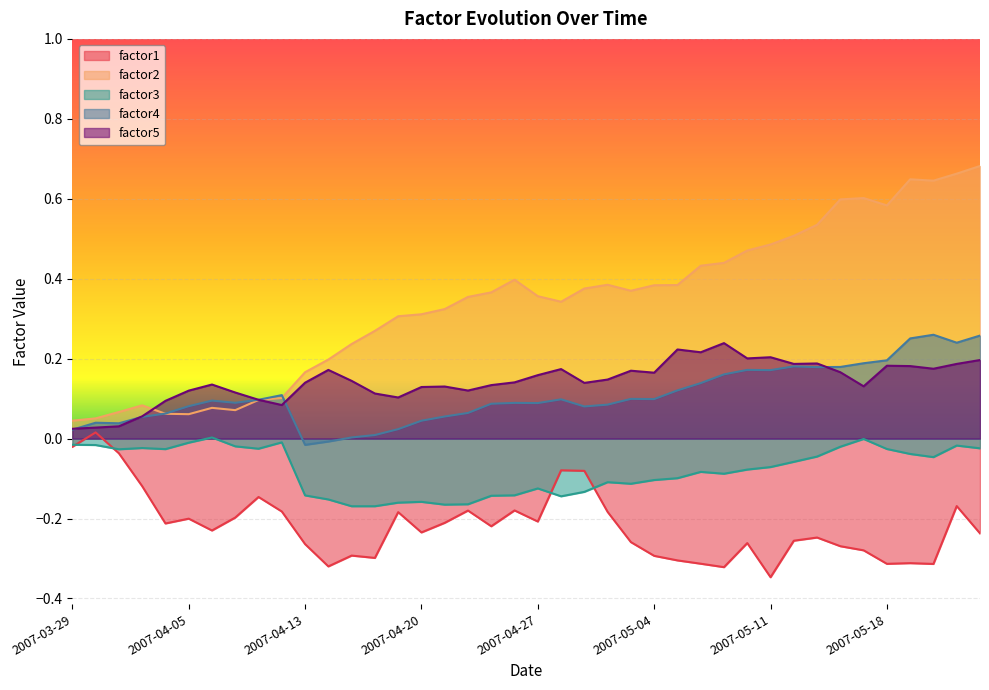

Which has a higher value, 2007-05-14 or 2007-05-23?

2007-05-14